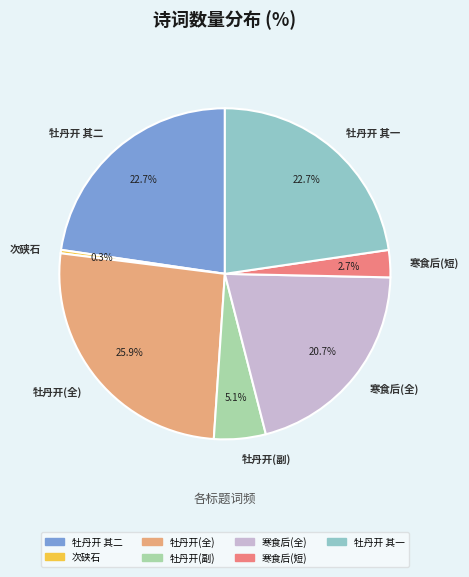

What is the largest slice in the pie chart?

牡丹开(全)